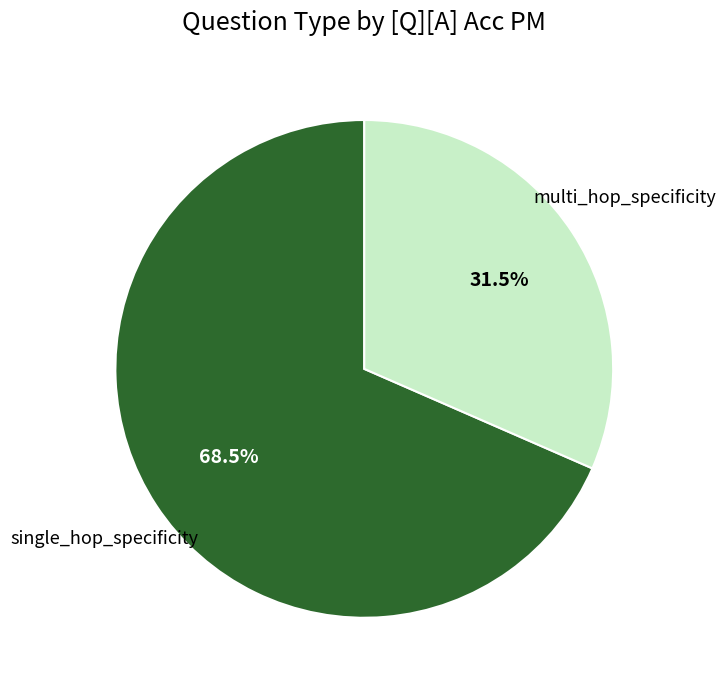

Is there a majority slice in this chart?

Yes